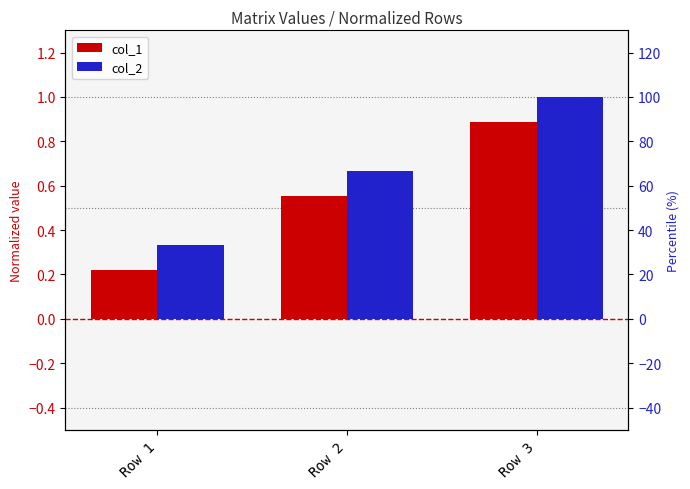

What is the sum of the col_1 values at Row 1 and Row 3?

1.1